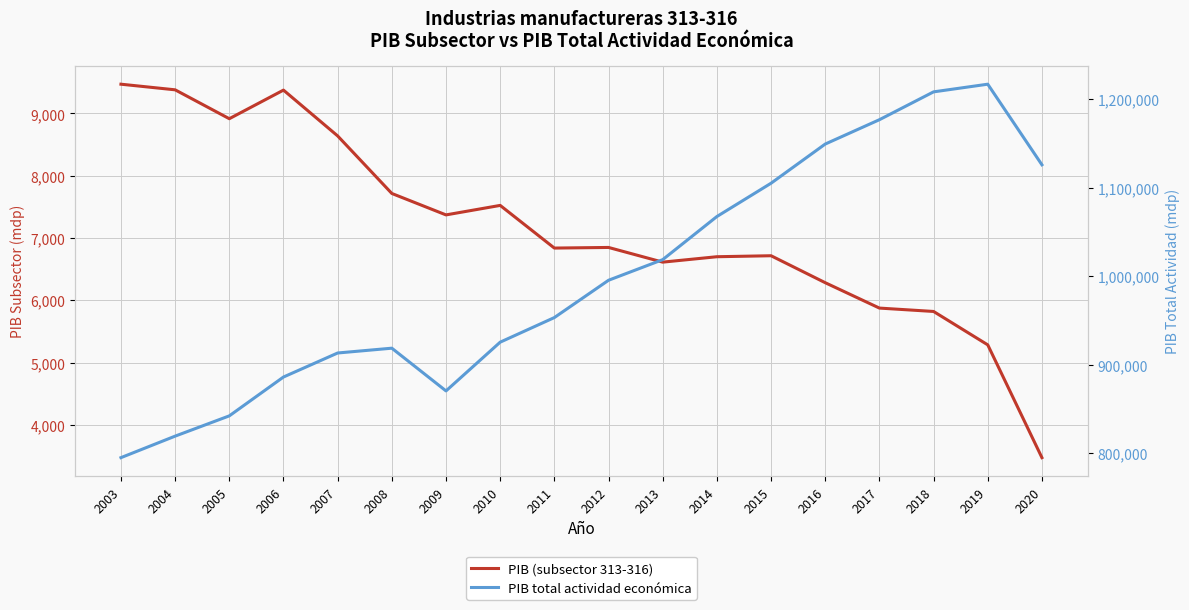

Rank the series by their maximum value, from lowest to highest.

PIB (subsector 313-316), PIB total actividad económica